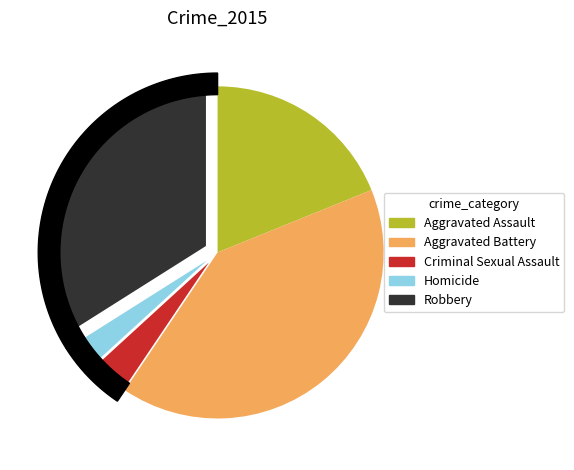

Which slice is the smallest?

Homicide